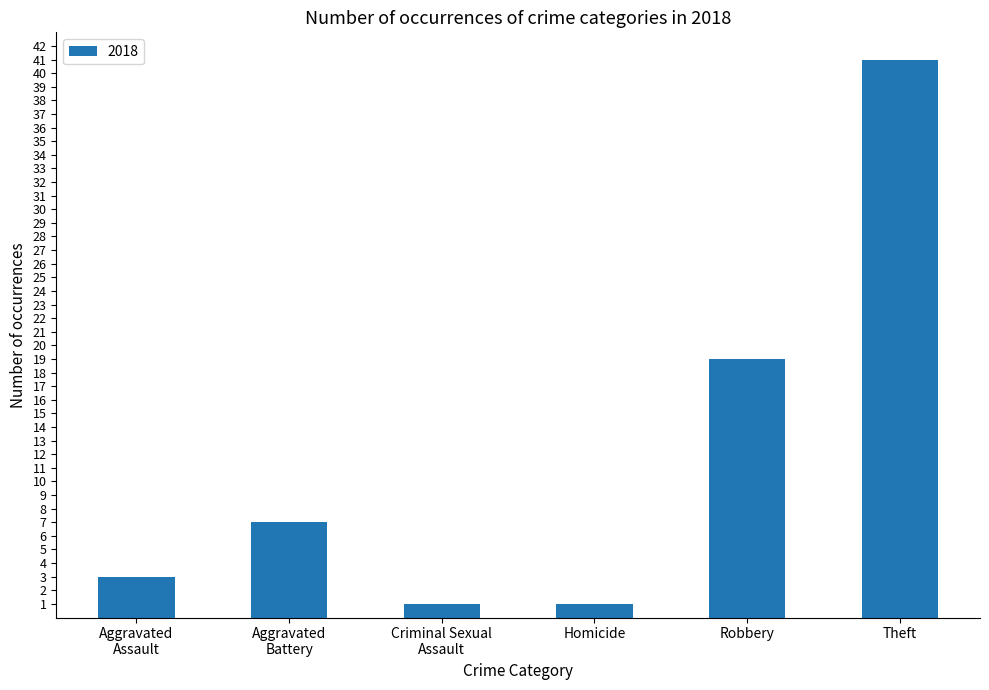

What is the greatest value displayed?

41